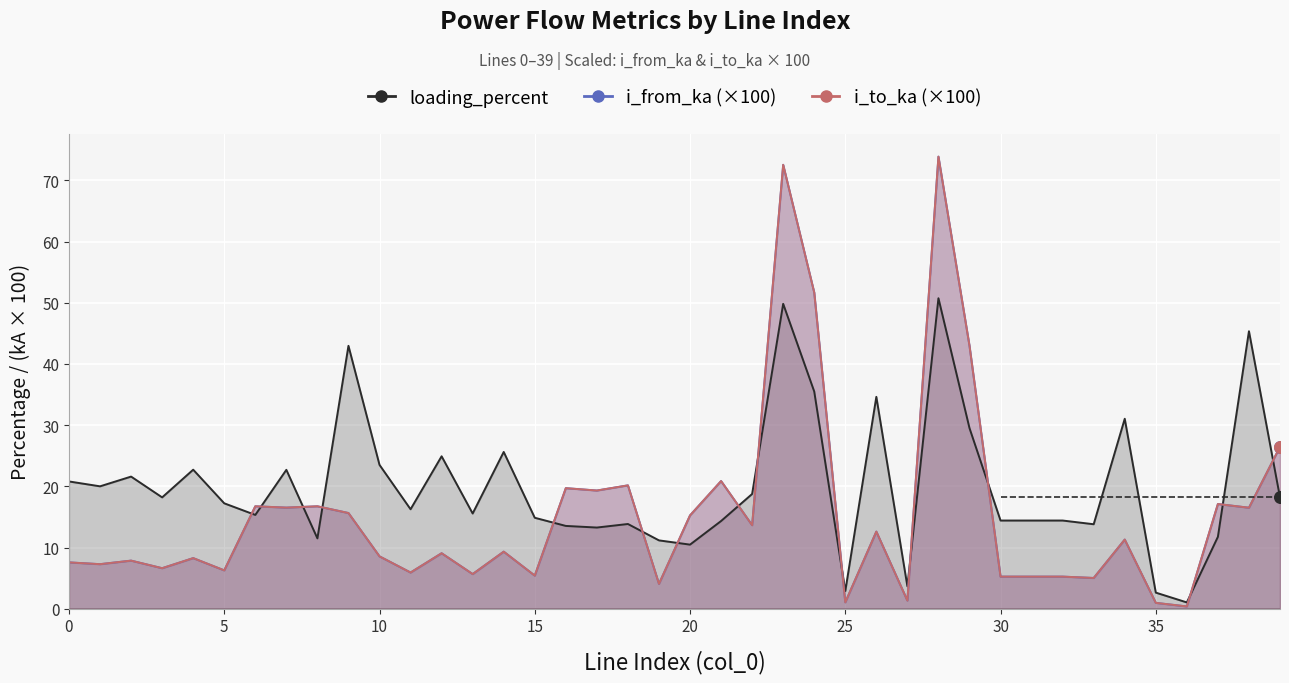

Which series reaches the minimum Y coordinate?

i_from_ka